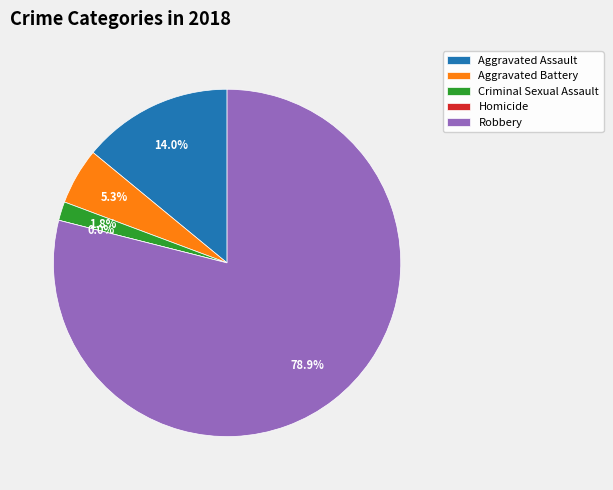

How many segments does this pie chart have?

5